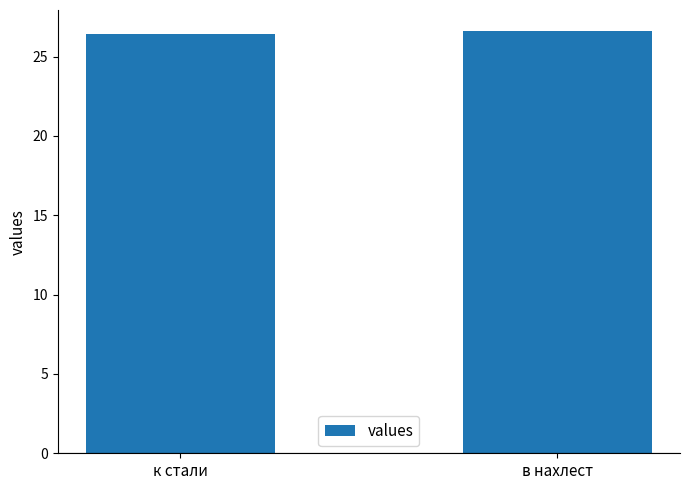

What is the sum of the values at к стали and в нахлест?

53.0